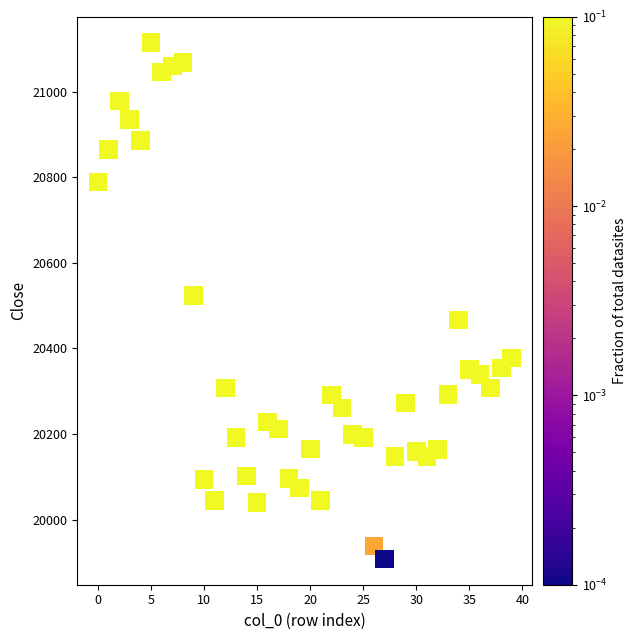

What is the range of Y values (max minus min)?

1207.0